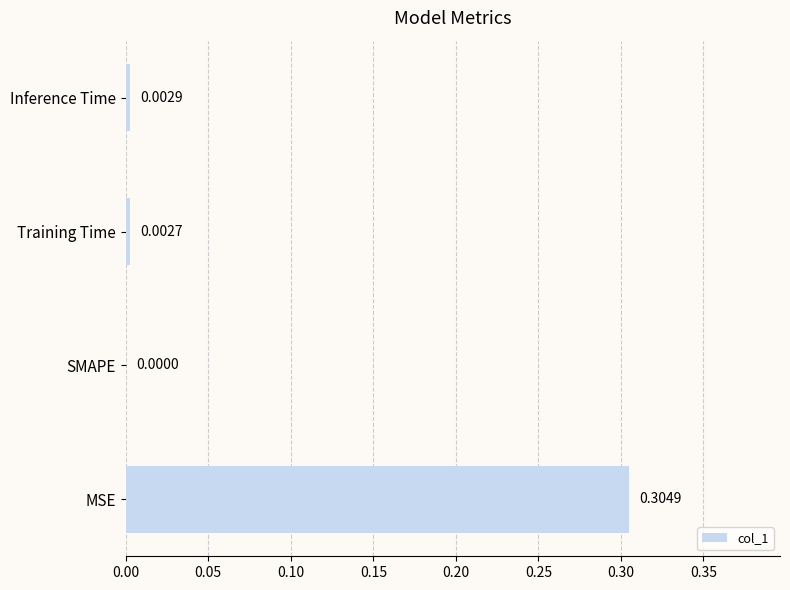

What is the change in value from MSE to Training Time?

-0.3